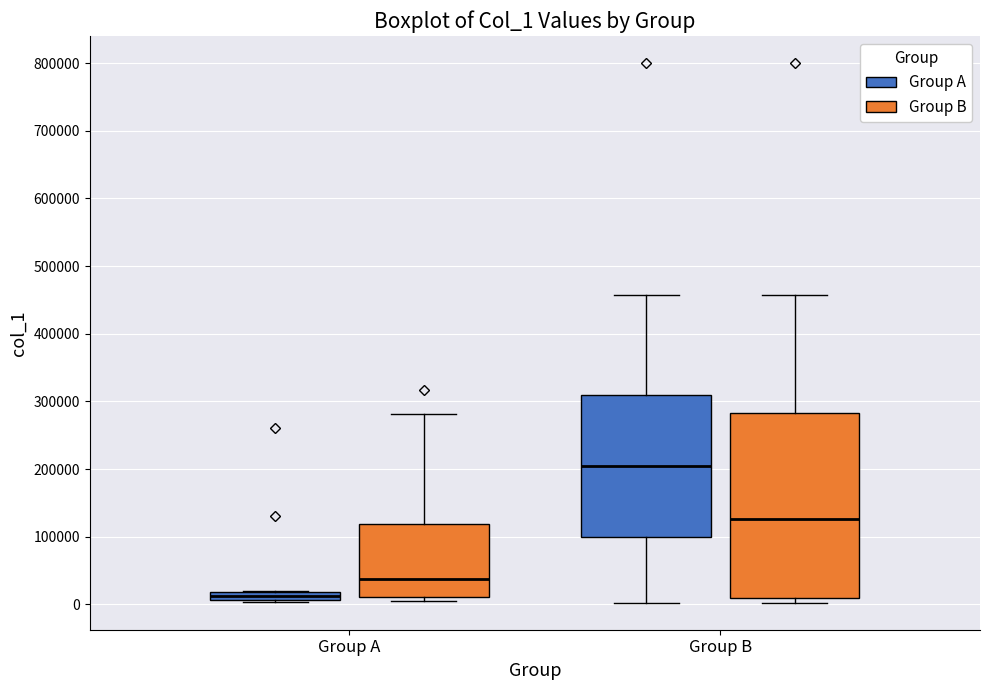

Where does the median line of the box for Group B (Group B) sit on the y-axis? The values are not printed on the chart, so give them approximately, as read against the axis.

130000